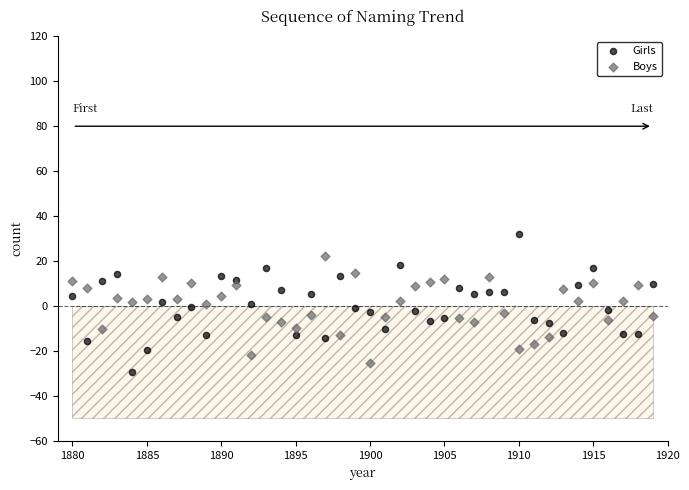

Which series has the largest Y range (max minus min)?

Girls